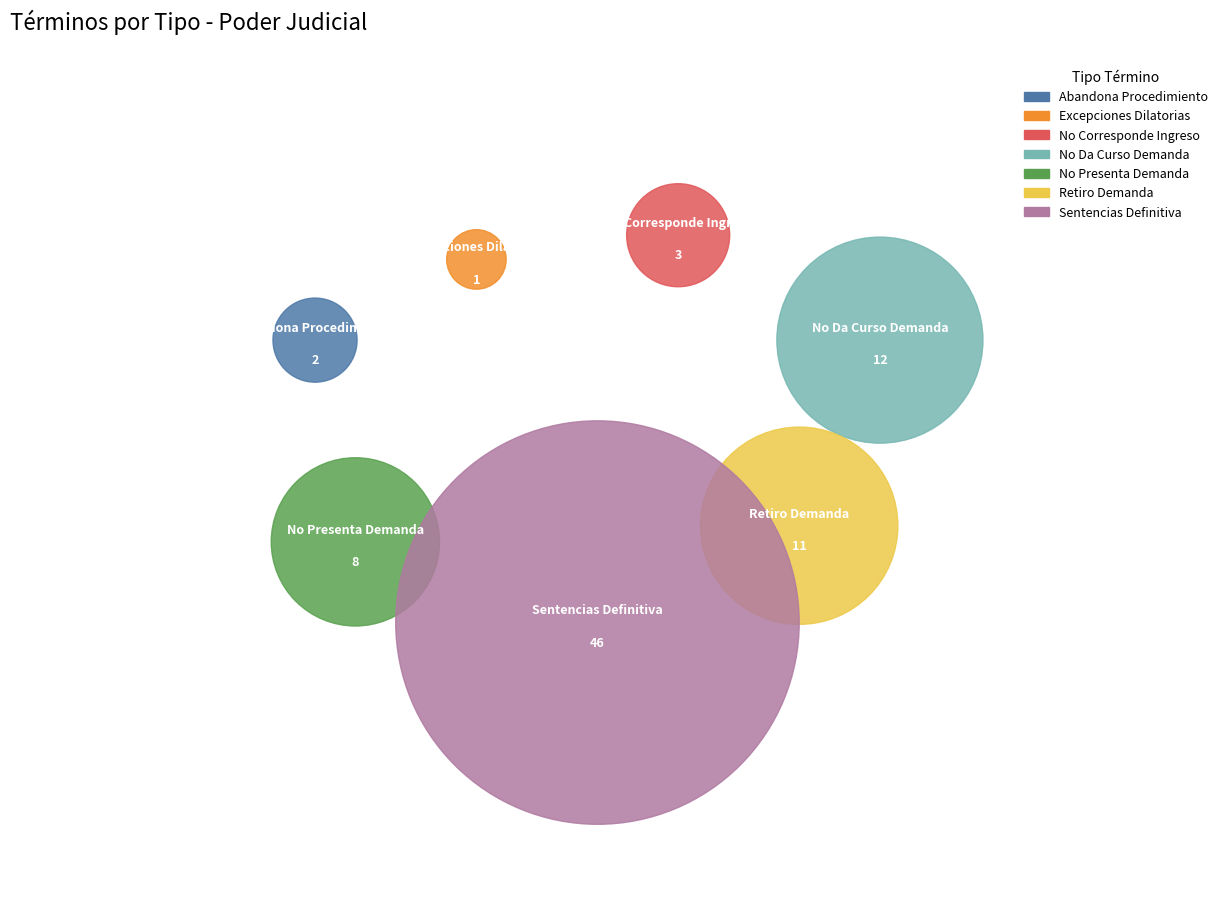

Between No Presenta Demanda and Retiro Demanda, which is larger?

Retiro Demanda